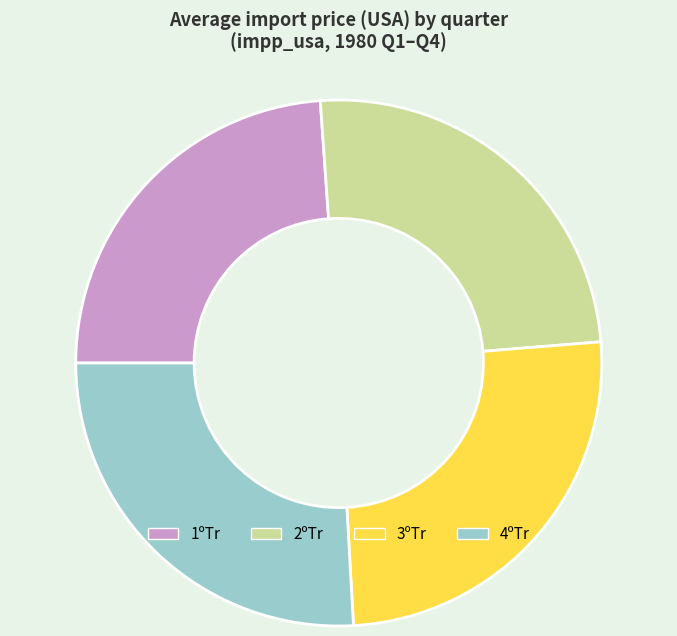

True or false: 2ºTr accounts for 38% of the total.

False